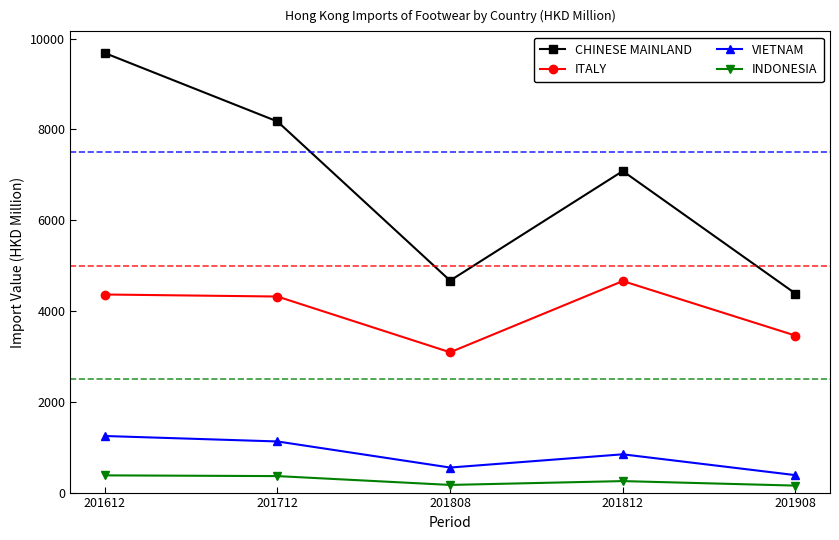

True or false: VIETNAM and ITALY cross at least once.

False